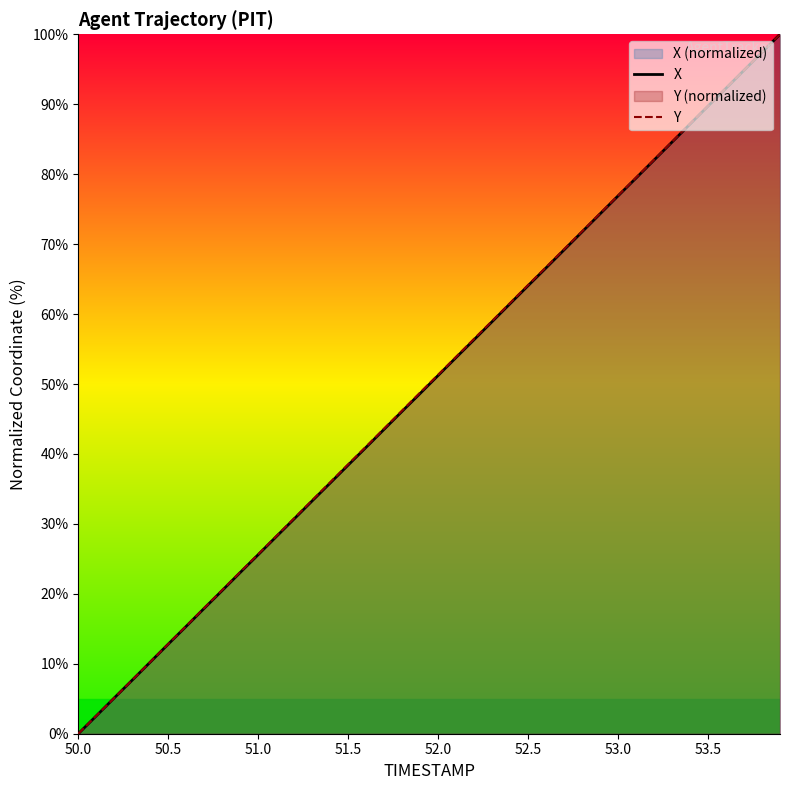

True or false: Y has a value of 64.2 at 52.5.

True